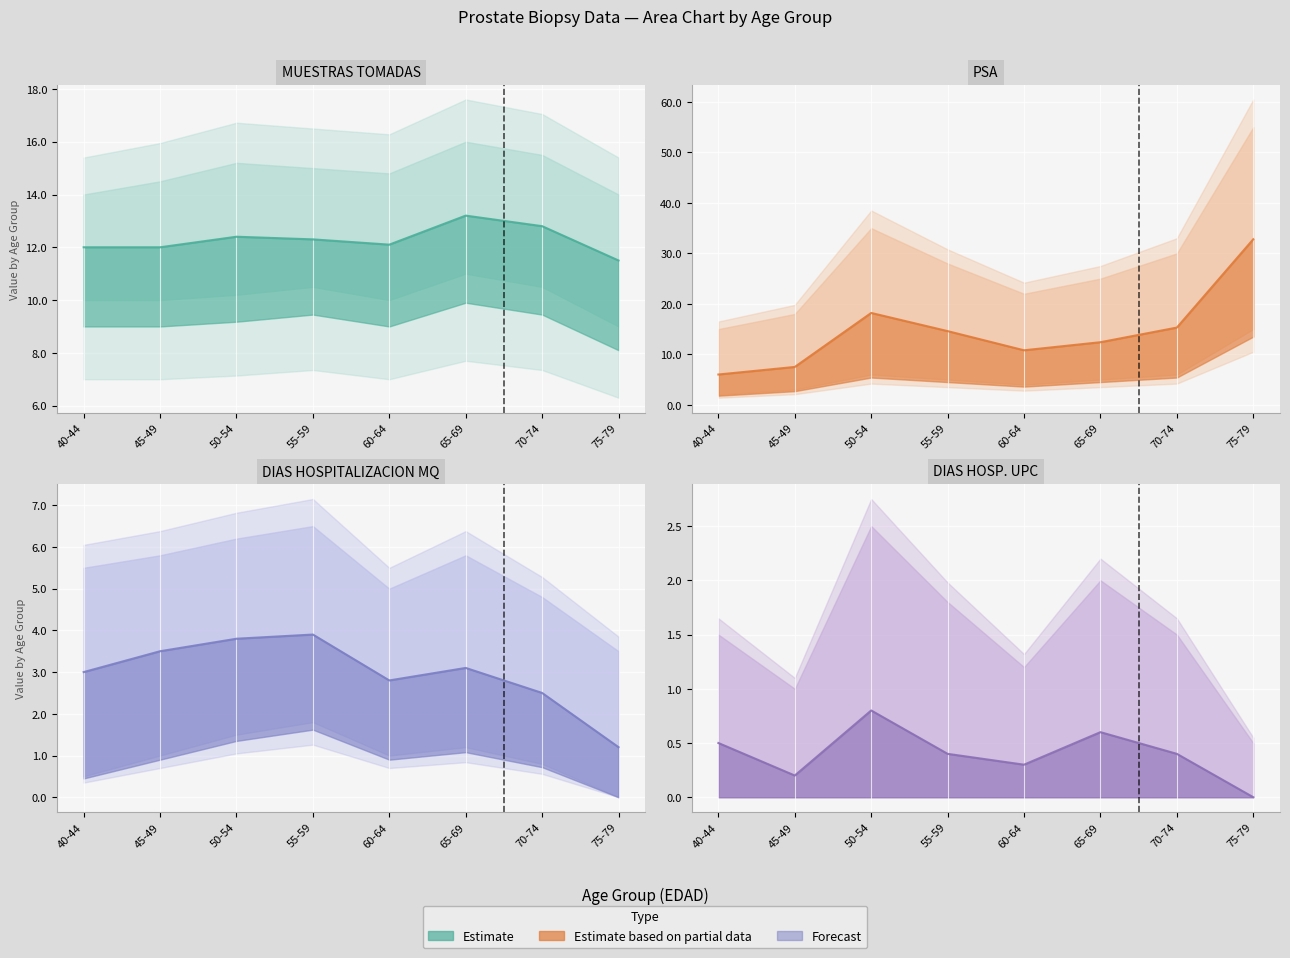

What position from the right is 40-44?

8